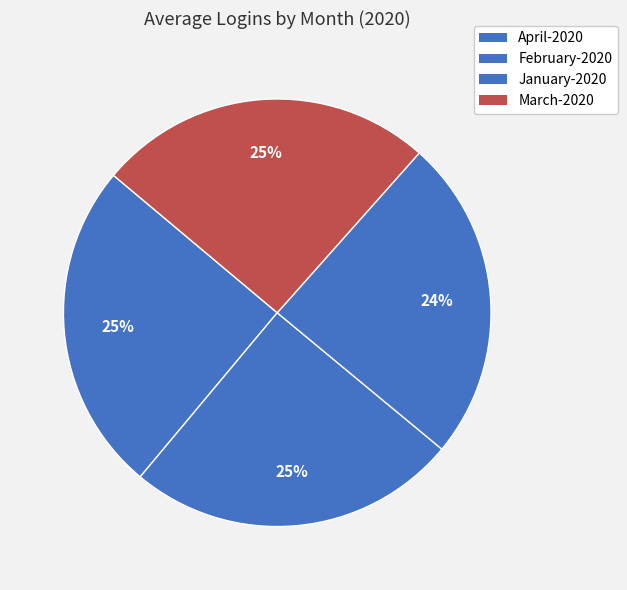

What percentage is the March-2020 slice, to the nearest percent?

25%